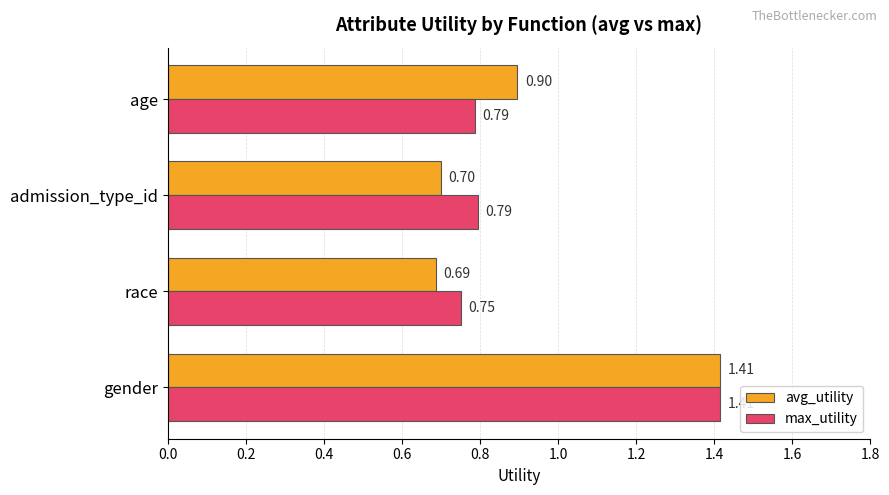

Where is avg_utility nearest to the value 1?

age